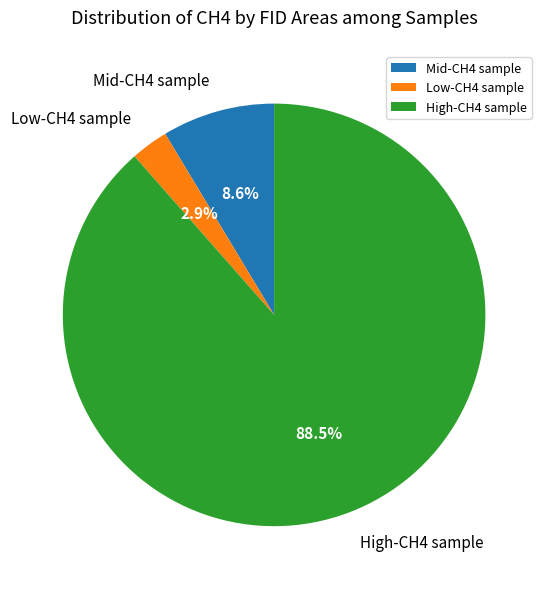

What is the total percentage of Mid-CH4 sample and High-CH4 sample?

97.1%